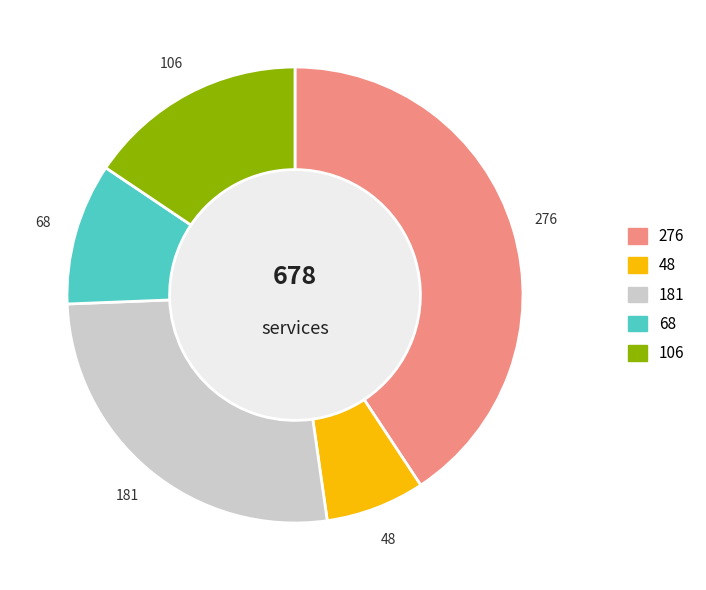

Is there a majority slice in this chart?

No